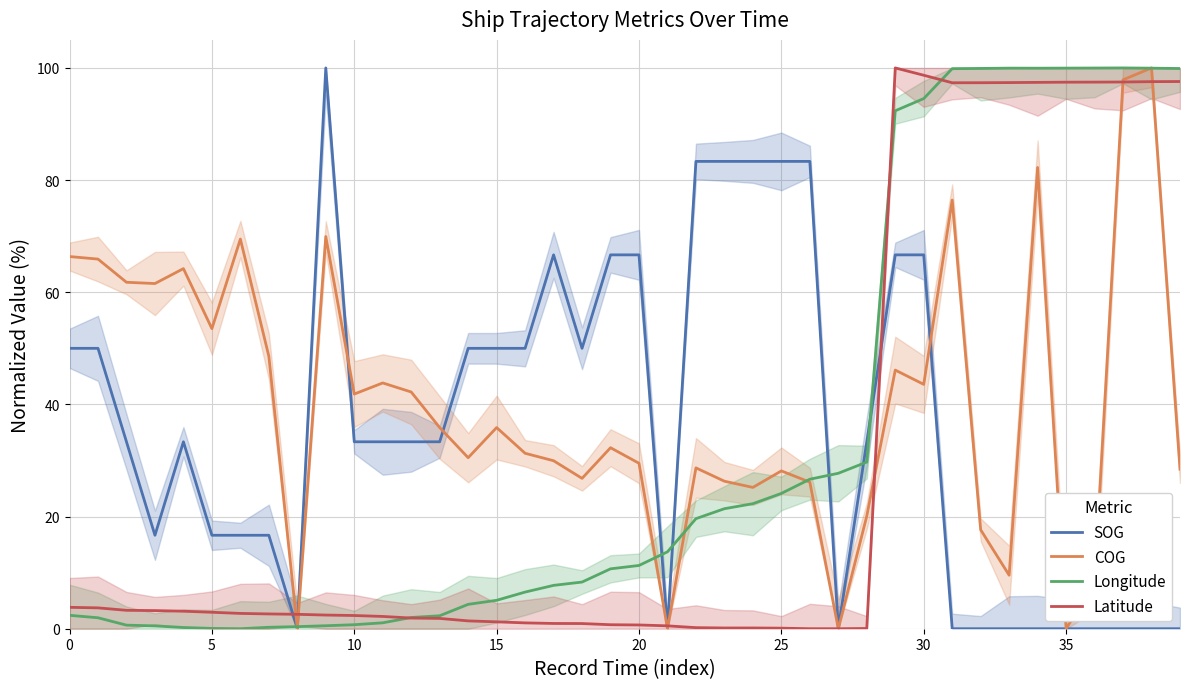

Is it true that Longitude equals 0.1 at 5?

True